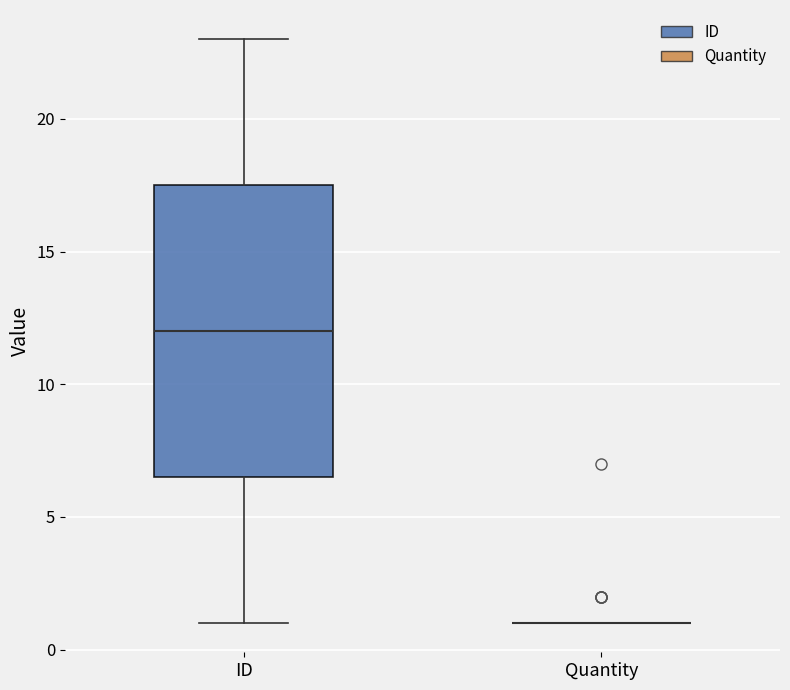

Reading left to right, transcribe this box plot: for each box, give where its median line is, the range the box spans, and where its two whiskers end, as read against the y-axis. The values are not printed on the chart, so give them approximately, as read against the axis.

ID: median 12.0, box 6.5 to 17.5, whiskers 1.0 to 23.0
Quantity: box collapsed to a line at 1.0, whiskers 1.0 to 1.0